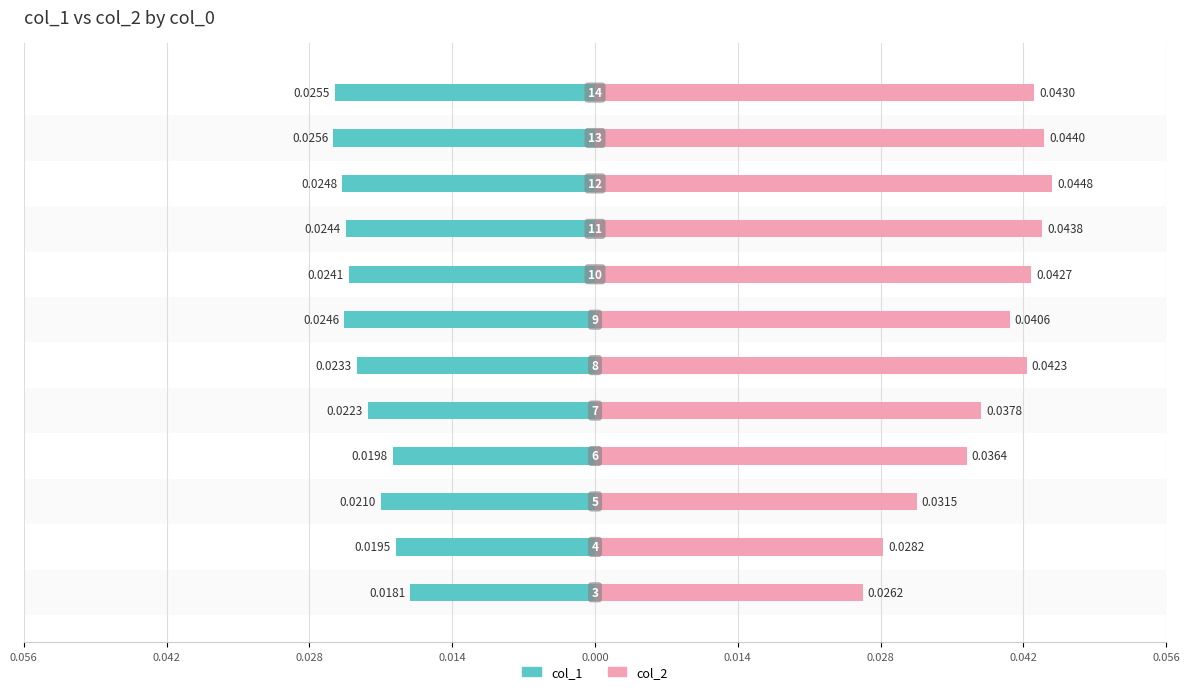

Which series has the widest spread of values?

col_2